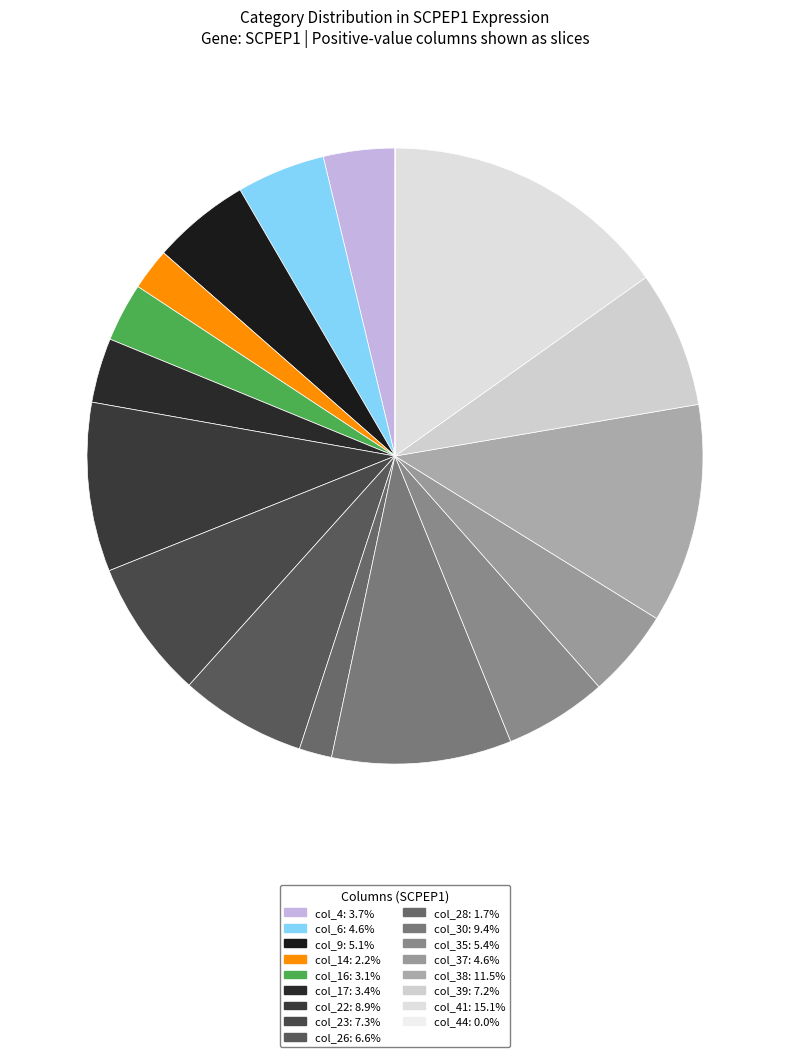

Which category has the smallest portion of the pie?

col_44